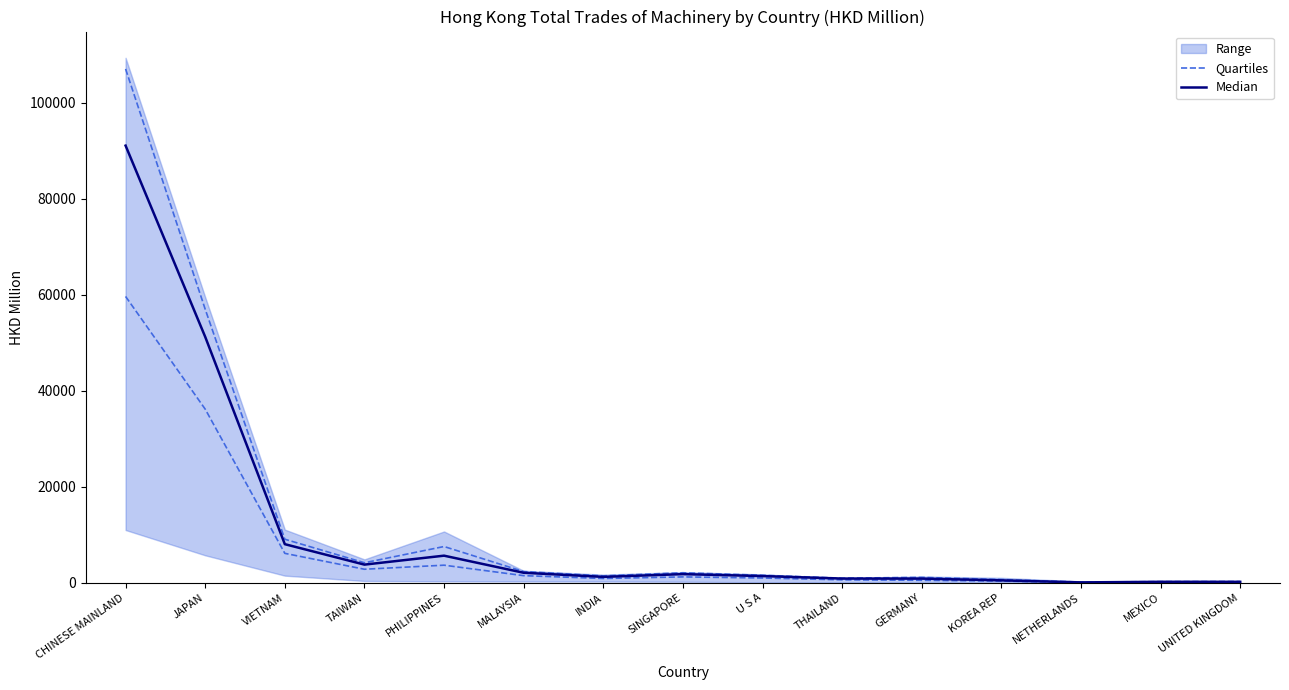

At how many categories does at least one series exceed 29010?

2